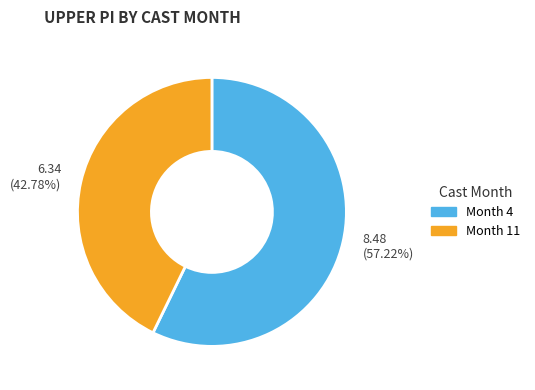

Is there any slice that represents more than half of the pie?

Yes